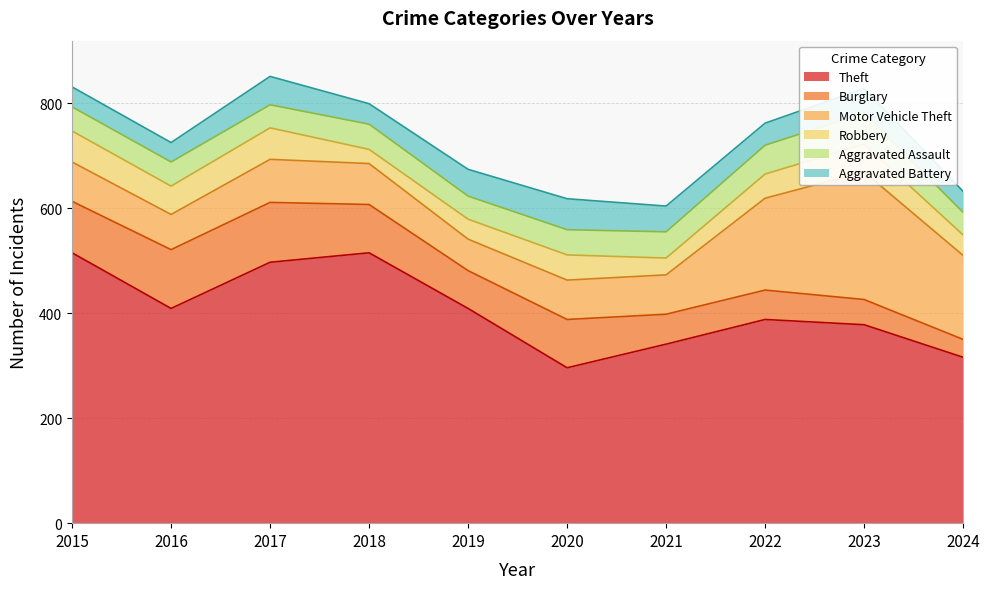

Where does the Aggravated Assault series first go above 48?

2021